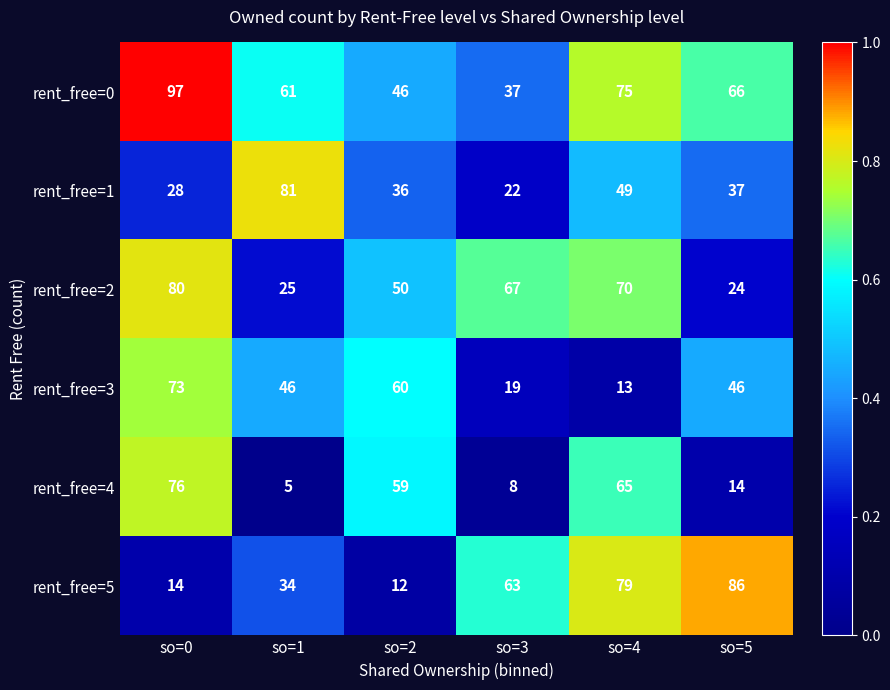

At which category is the sum across all series the highest?

so=0